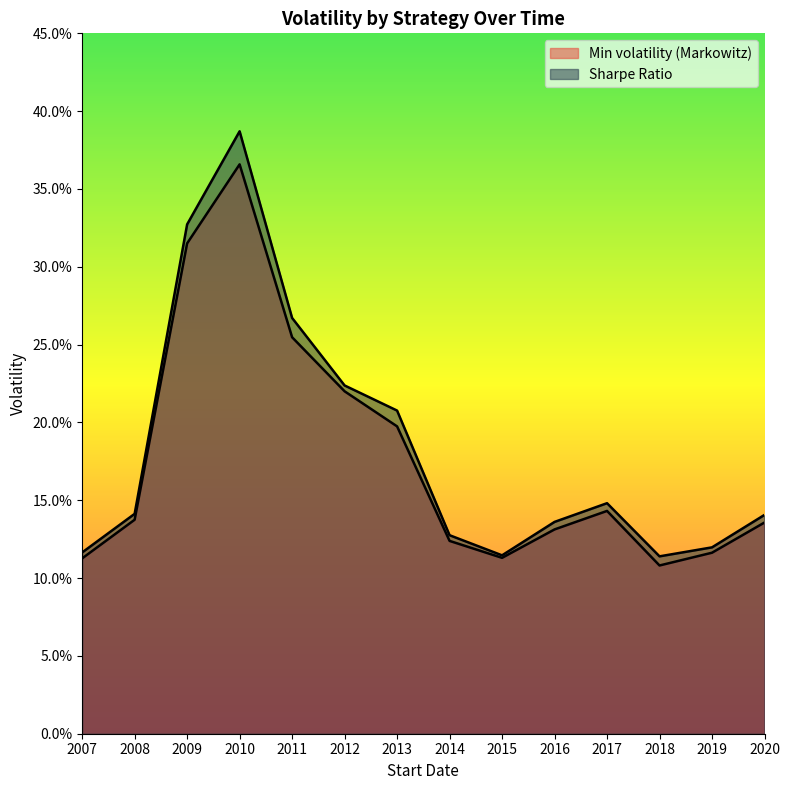

Which series changed the most between 2009 and 2013?

Sharpe Ratio